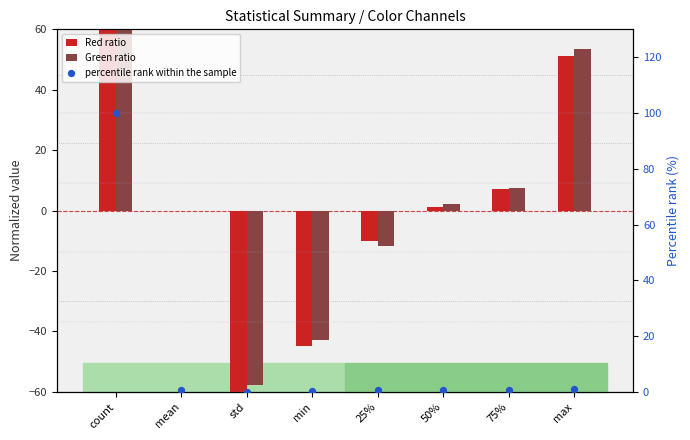

What are all the series names shown in the legend?

Red ratio, Green ratio, percentile rank within the sample